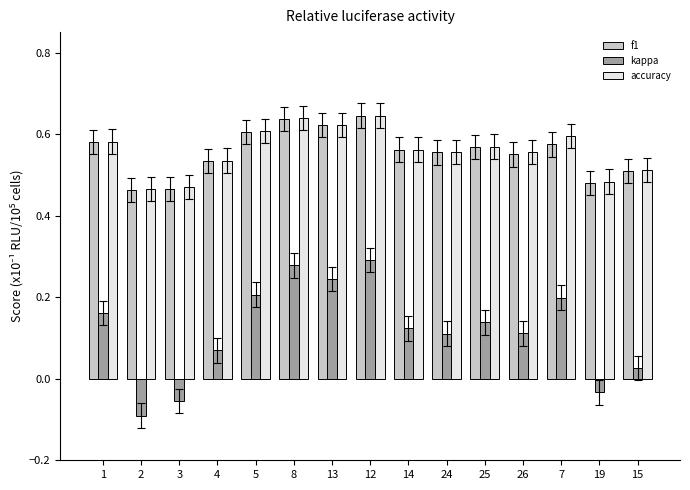

What is the label of the 10th bar from the left?

24